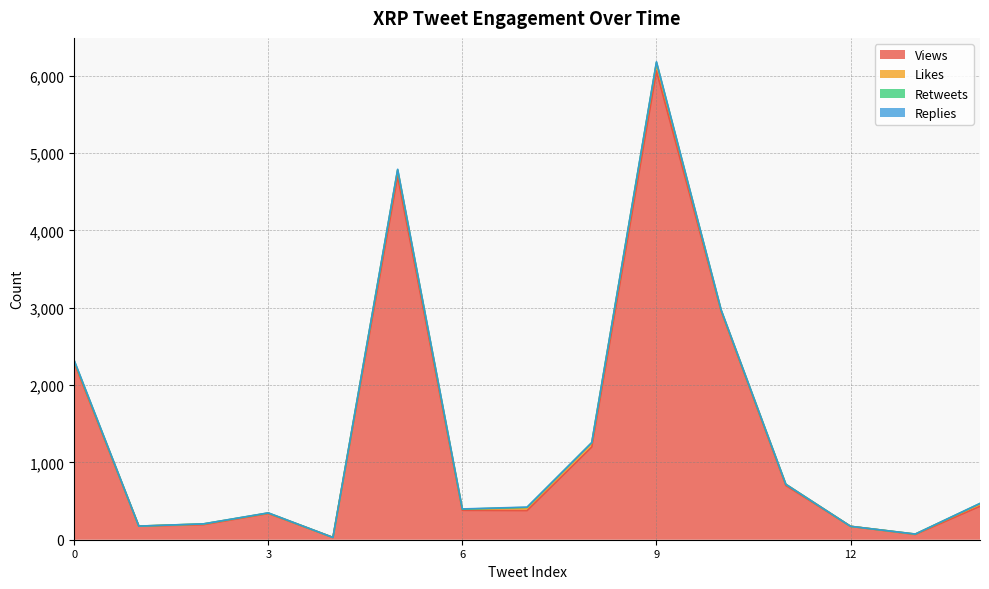

At which category is the sum across all series the highest?

9